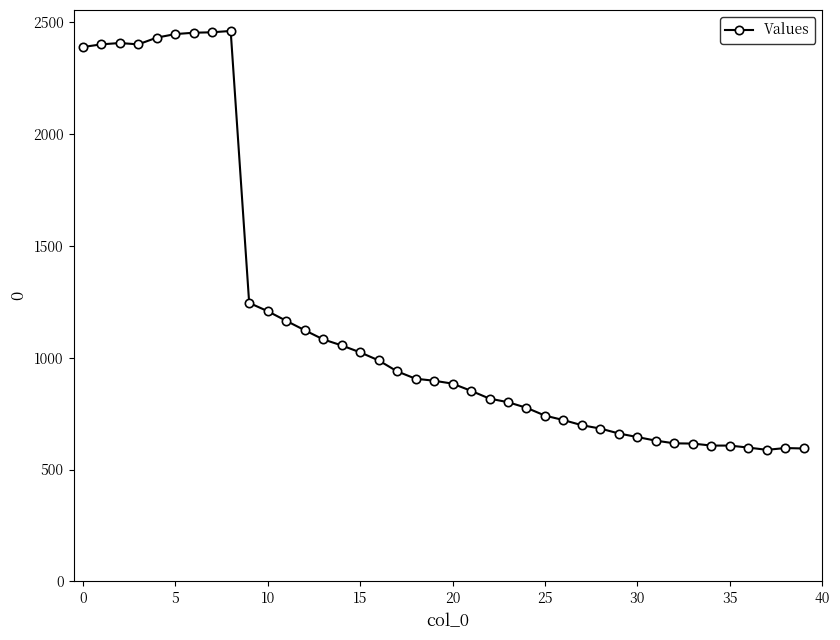

True or false: there are more than 0 points higher than both neighbors.

True